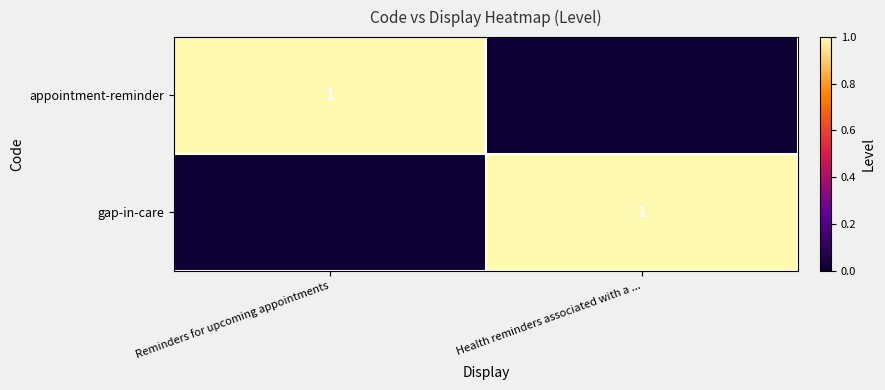

The value of appointment-reminder at Reminders for upcoming appointments is 0. True or false?

False